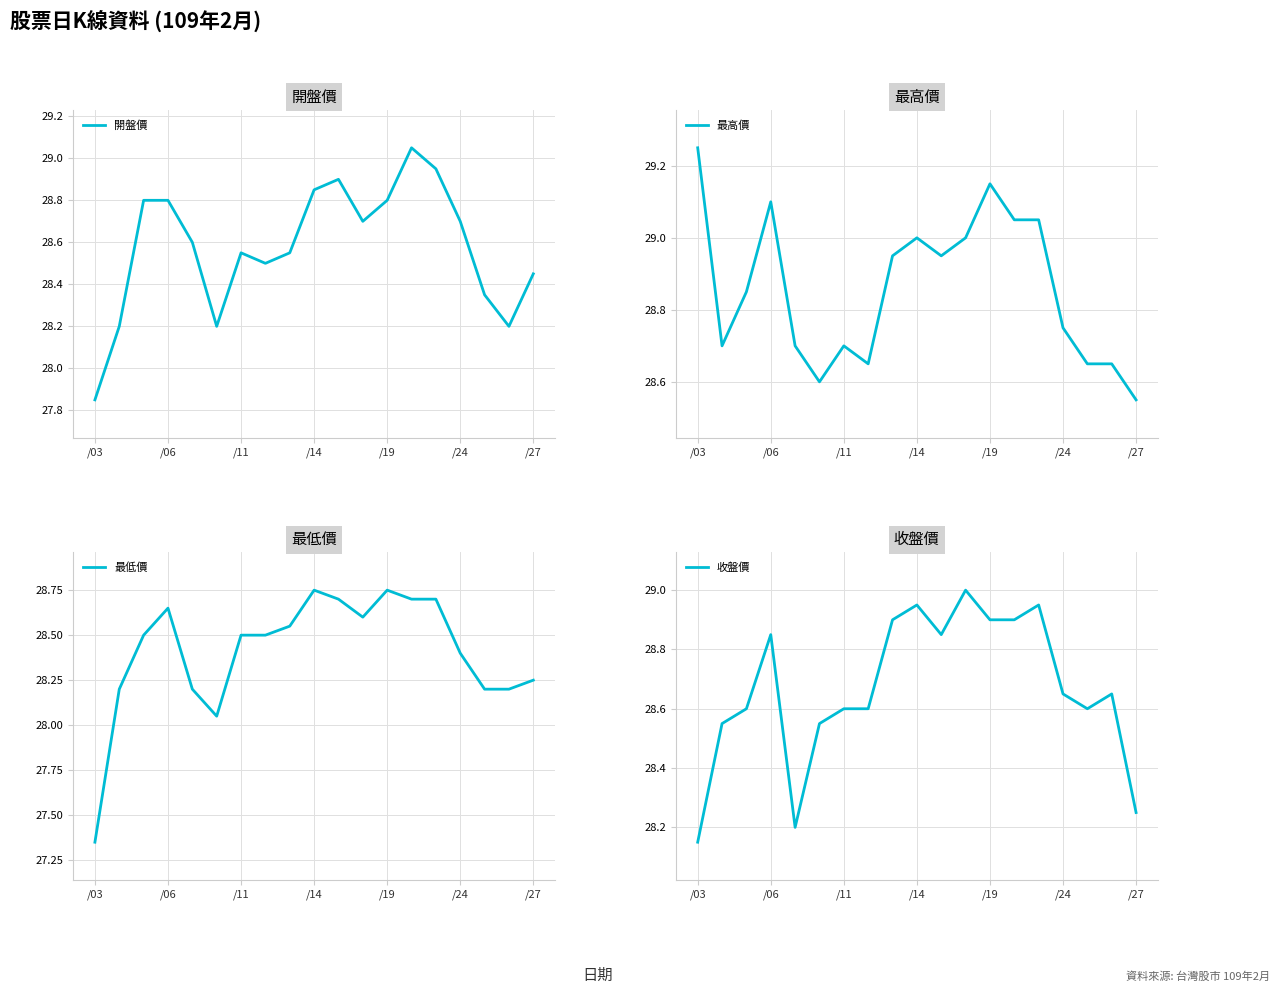

The value of 開盤價 at /19 is 18.1. True or false?

False